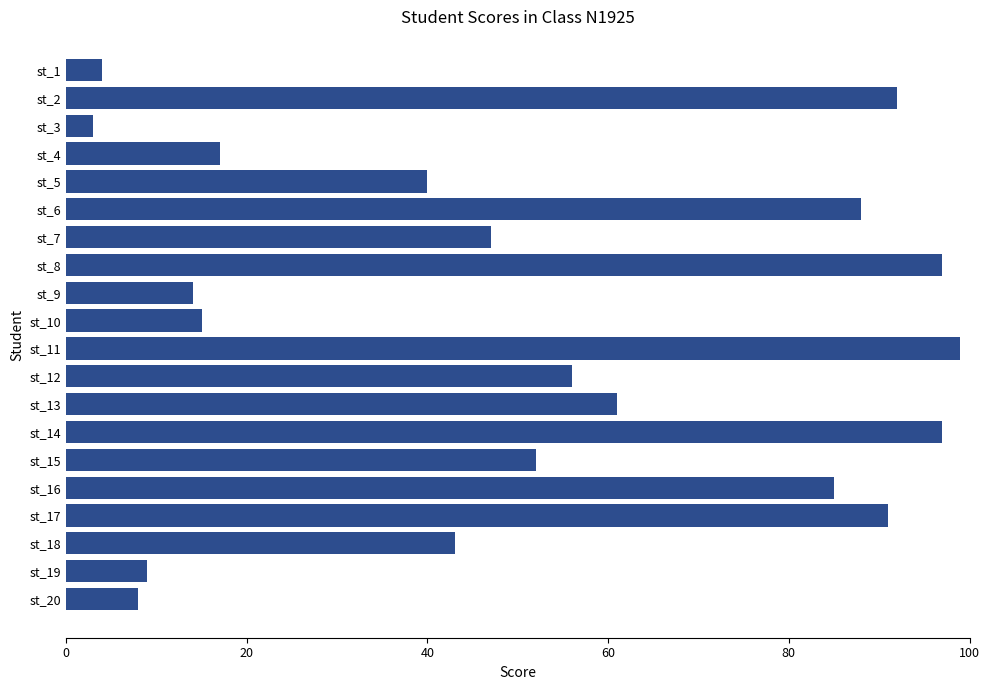

Reading top to bottom, list all the values displayed in this chart.

4	92	3	17	40	88	47	97	14	15	99	56	61	97	52	85	91	43	9	8